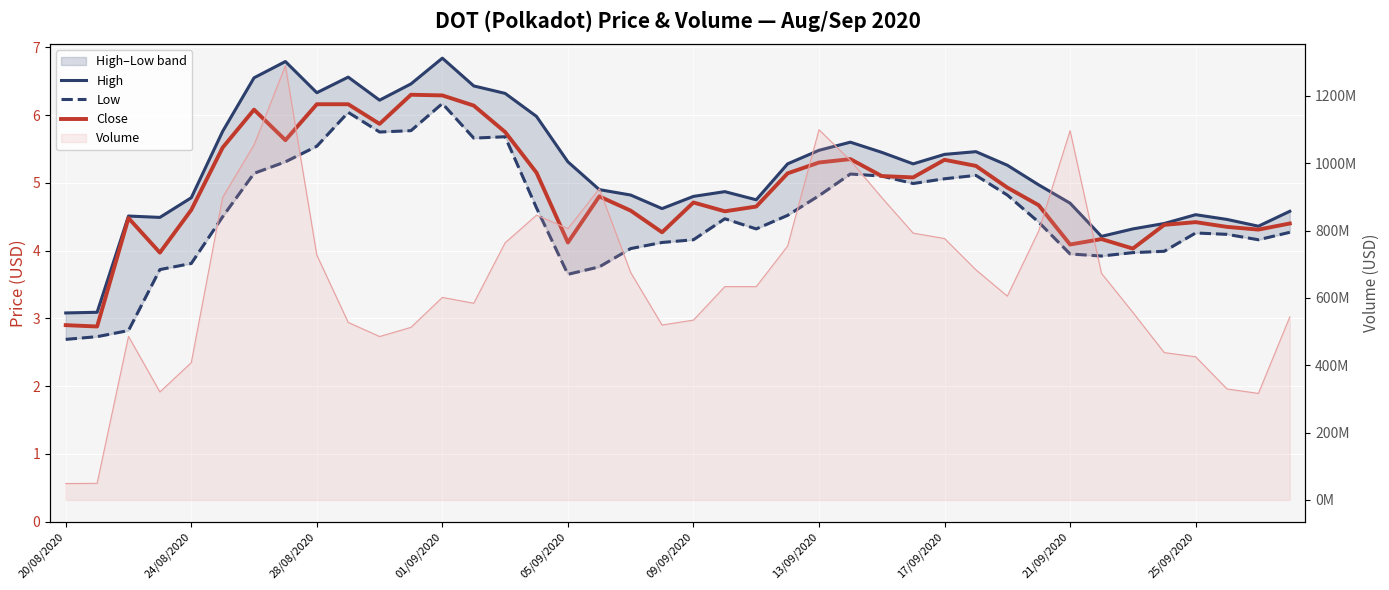

How many interior local peaks does the Close series have?

9